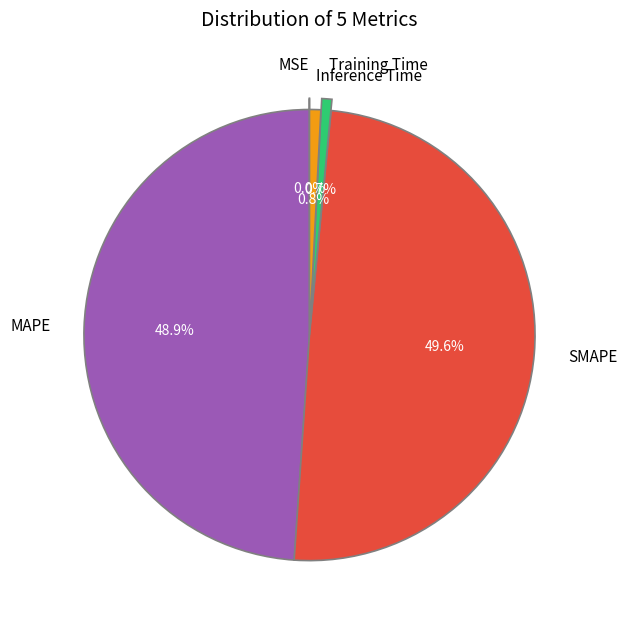

True or false: Inference Time accounts for 11% of the total.

False